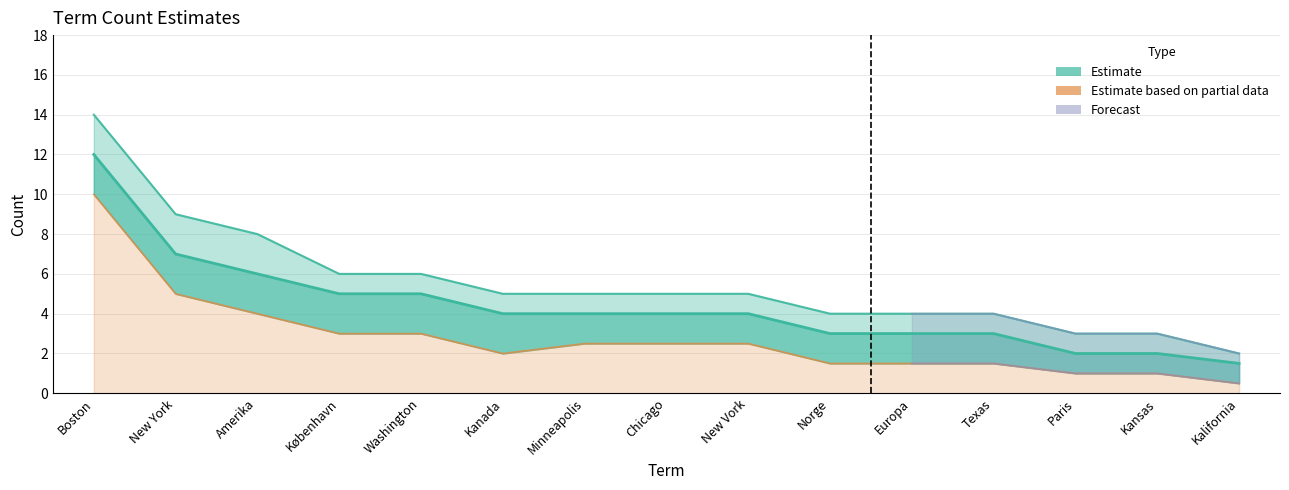

What is the total value across all series at New York?

21.0